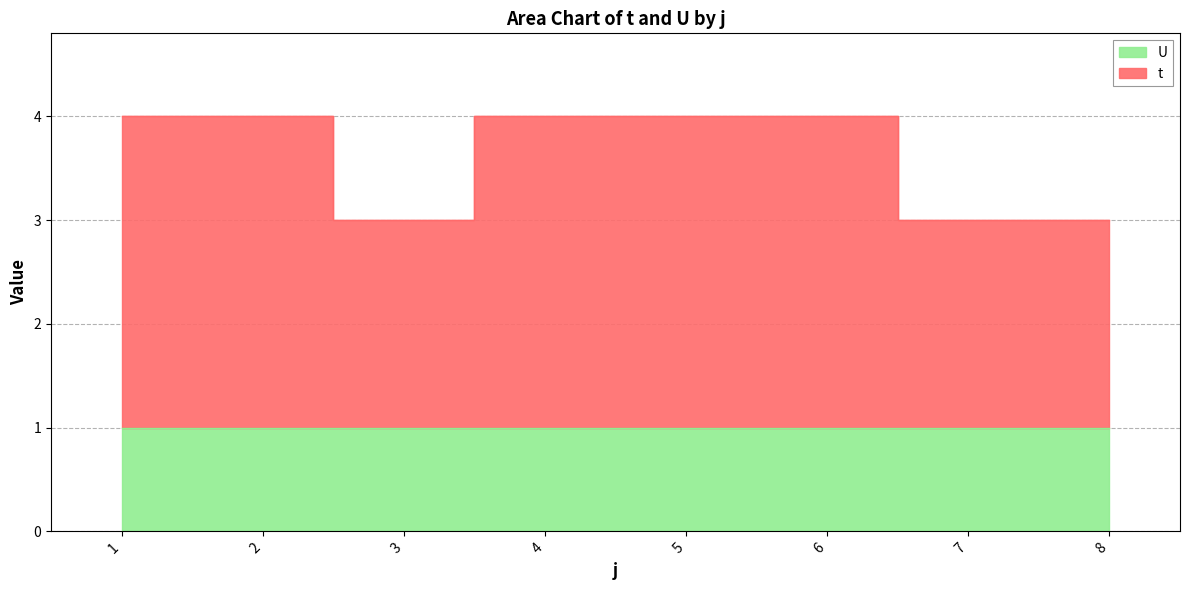

What is the difference between the values at 1 and 7?

1